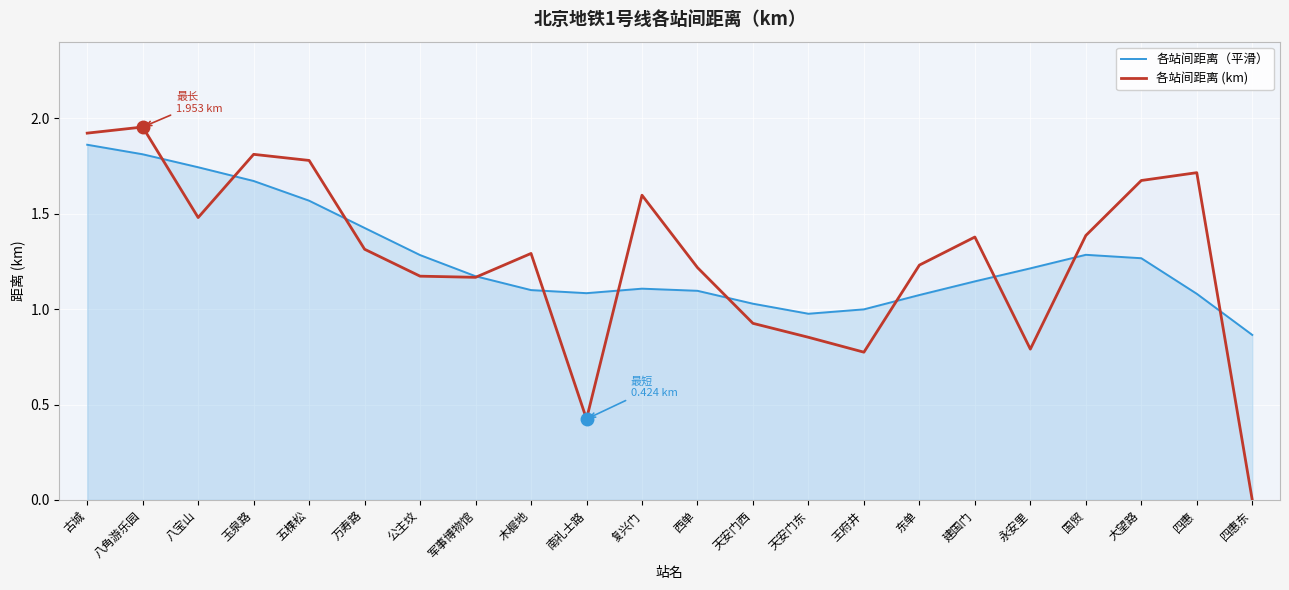

Is the value of 各站间距离（平滑） at 古城 greater than the value of 各站间距离 (km) at 木樨地?

Yes